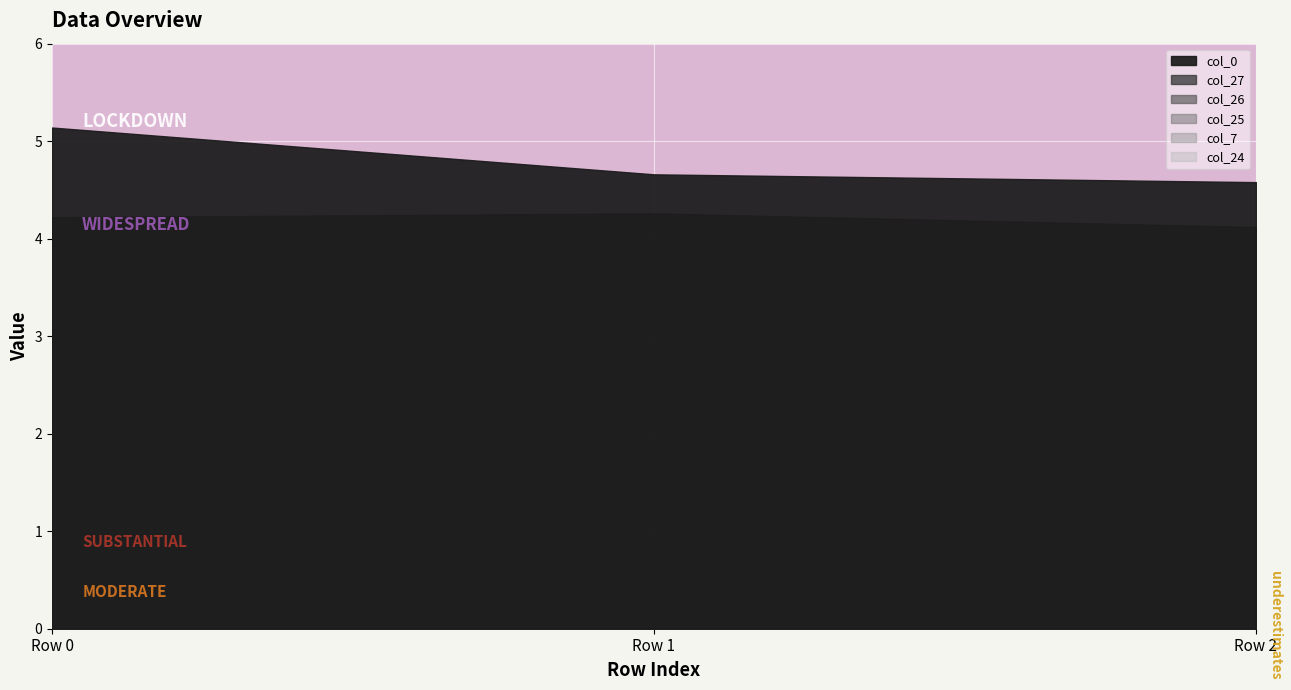

Which series has the widest spread of values?

col_0